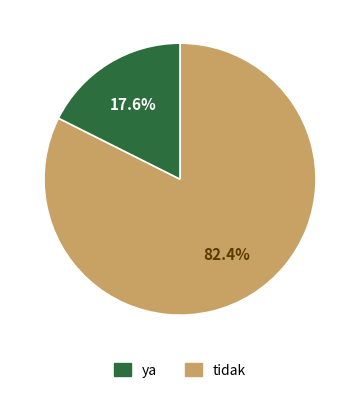

To the nearest percent, what is the difference between the largest and smallest slice percentages?

65%